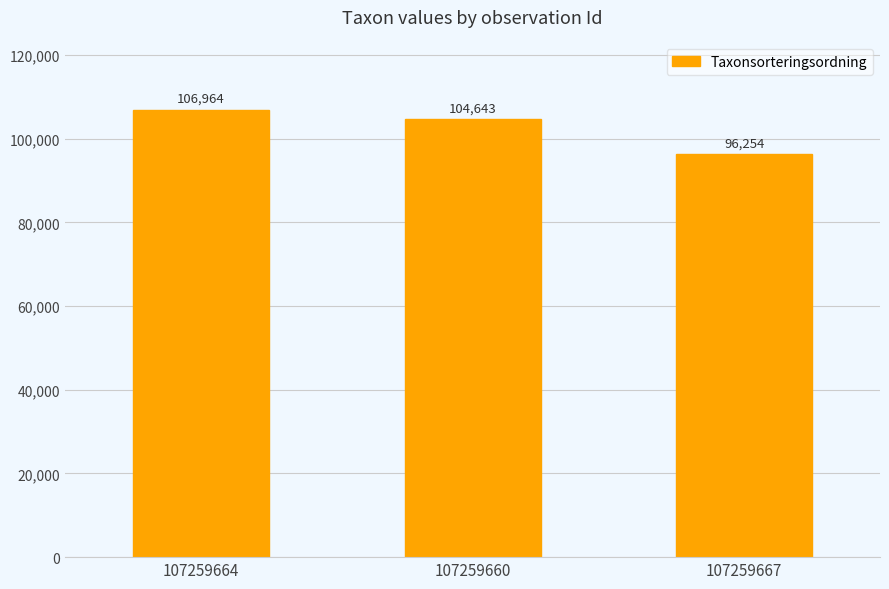

How many distinct data groups are displayed?

1